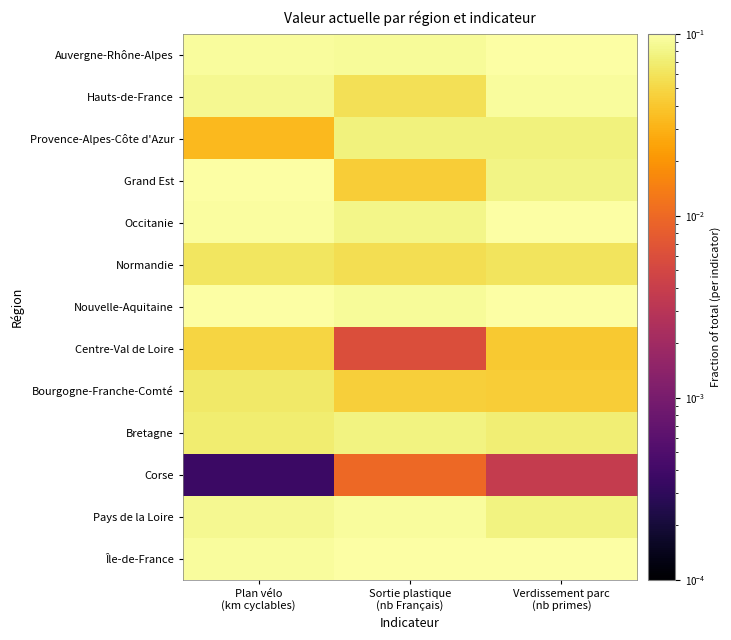

At which category is the sum across all series the highest?

Plan vélo
(km cyclables)